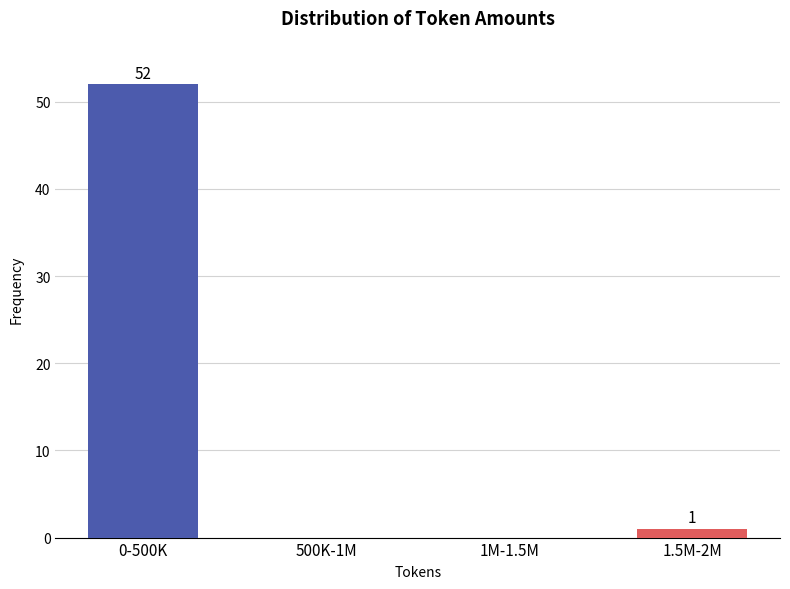

Reading left to right, transcribe all the data shown in this chart.

0-500K=52	500K-1M=0	1M-1.5M=0	1.5M-2M=1